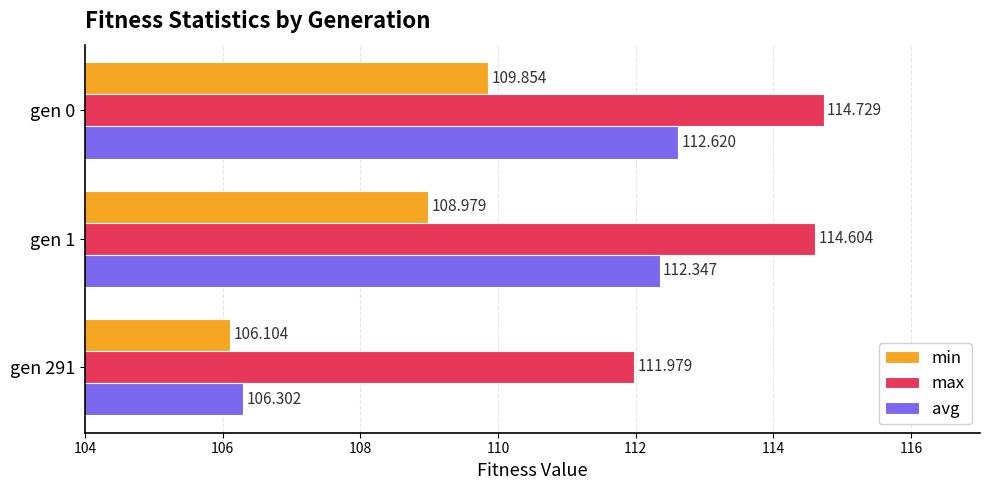

List the labels in order of avg value, smallest first.

gen 291, gen 1, gen 0